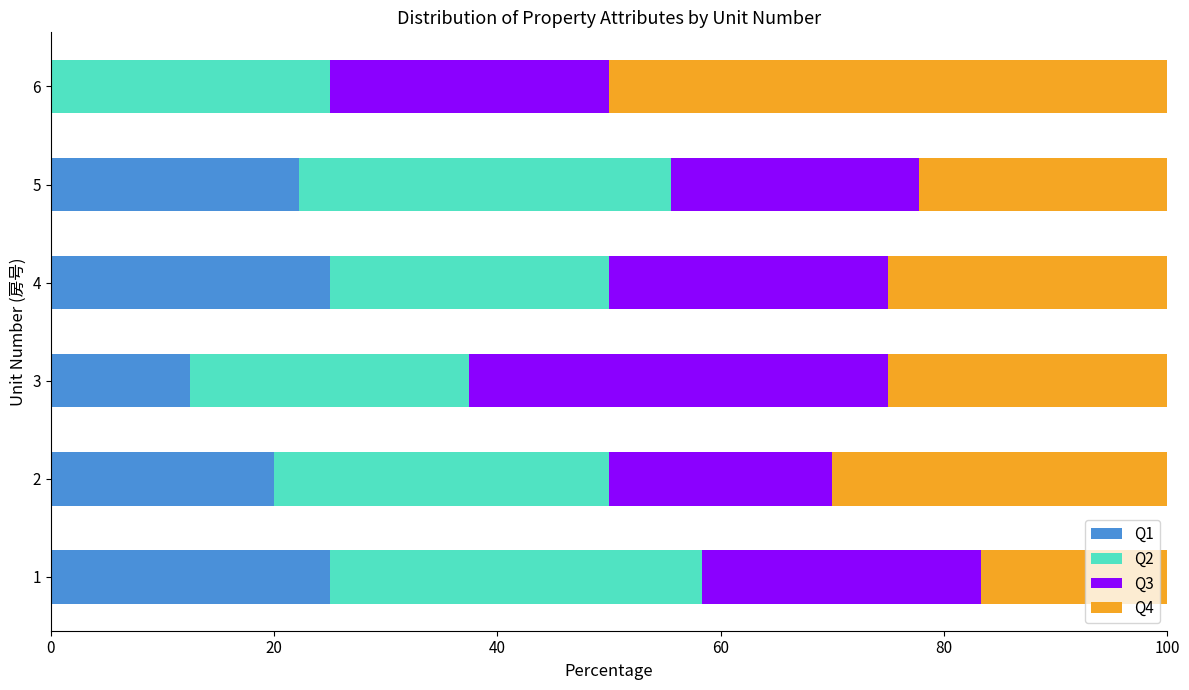

The value of Q1 at 5 is 32.1. True or false?

False